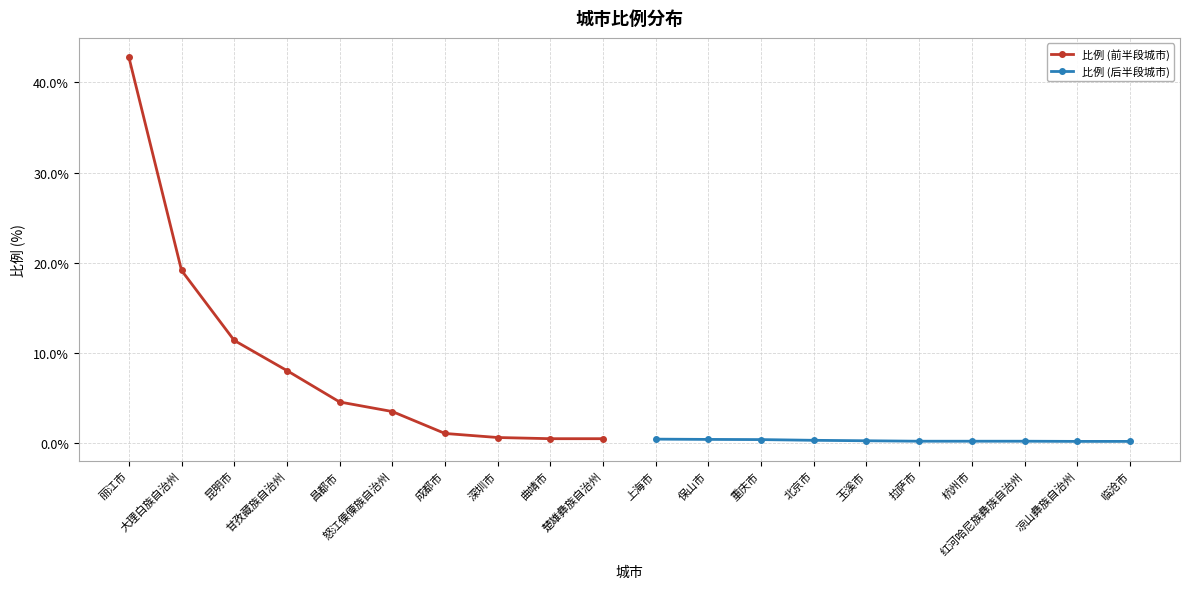

What is the value of the 比例 (前半段城市) point at the 10th from the left?

0.5